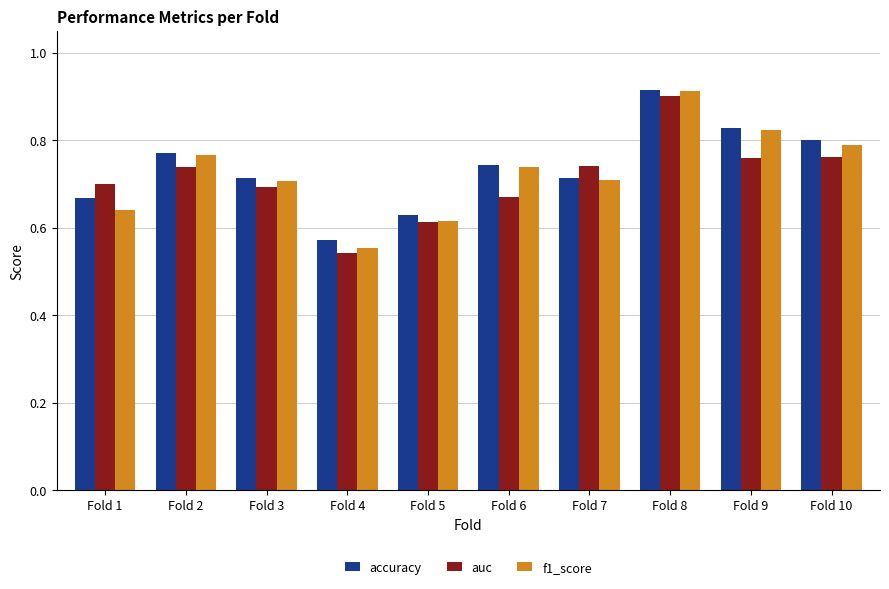

Is the value of accuracy at Fold 3 greater than the value of f1_score at Fold 8?

No